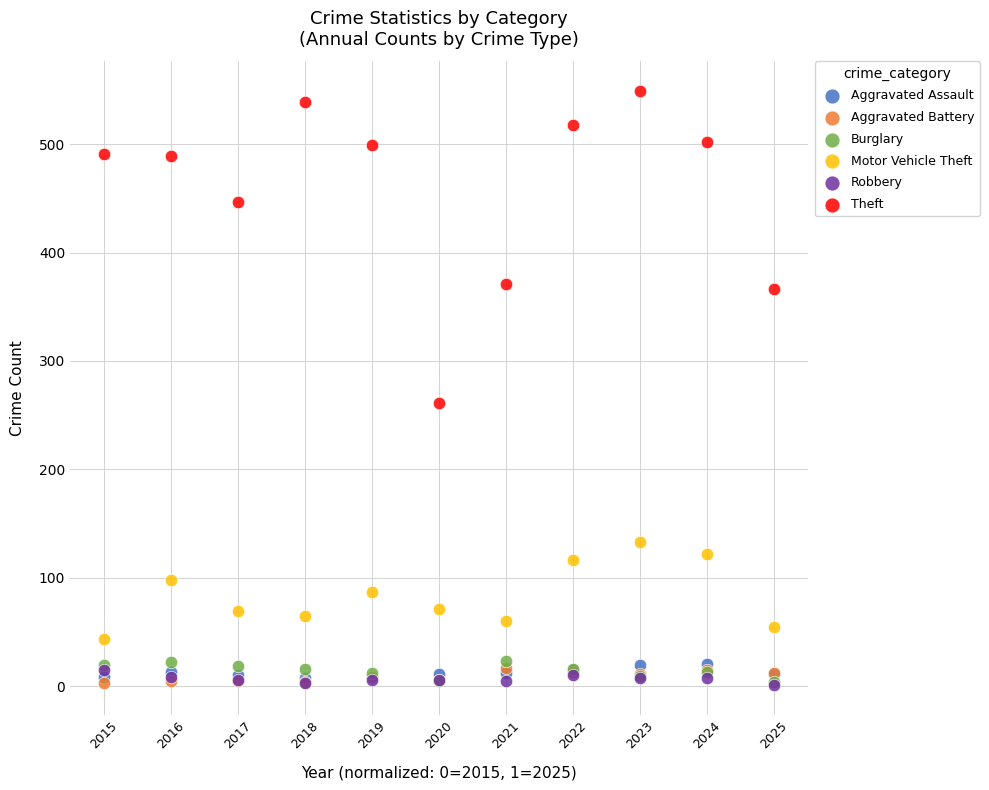

Which series has the largest Y range (max minus min)?

Theft